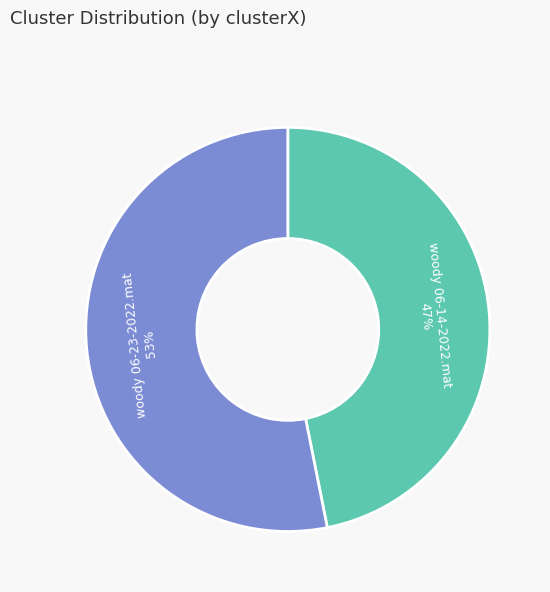

Which slice is the largest?

woody 06-23-2022.mat